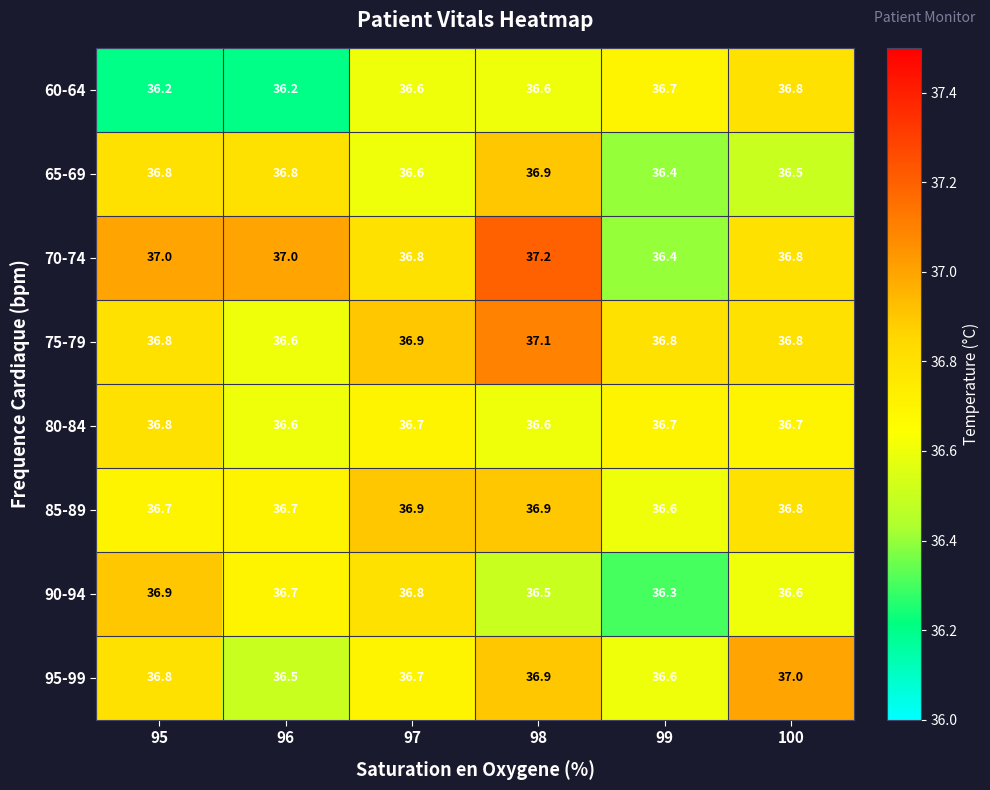

Which series has the largest total across all categories?

70-74